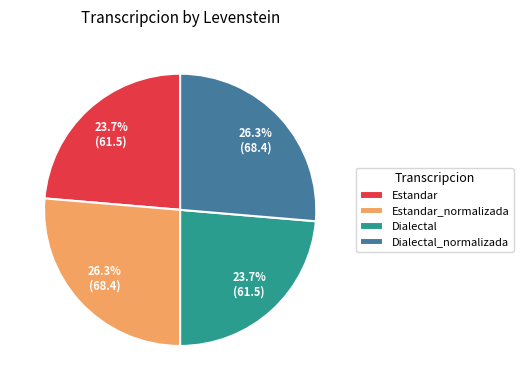

Combined, what portion of the pie is Dialectal and Estandar_normalizada?

50.0%